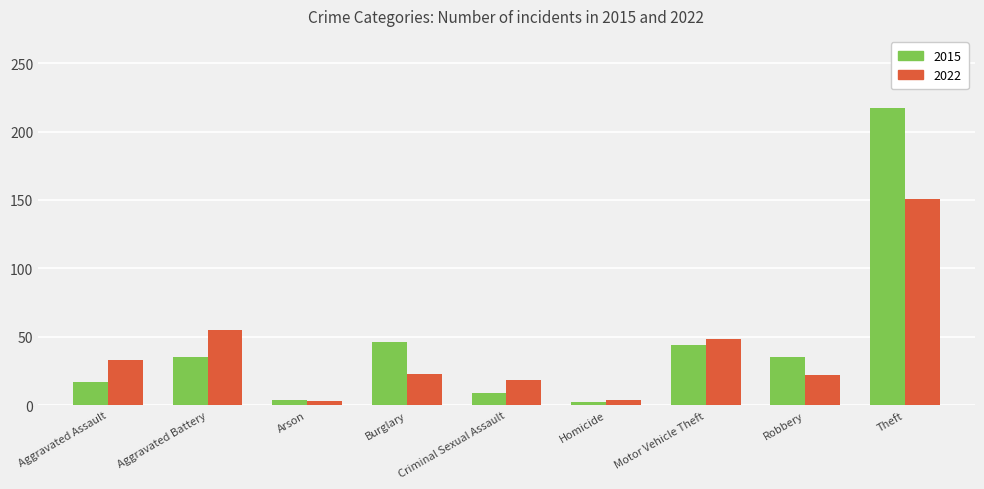

List the series in order of their peak value, lowest first.

2022, 2015